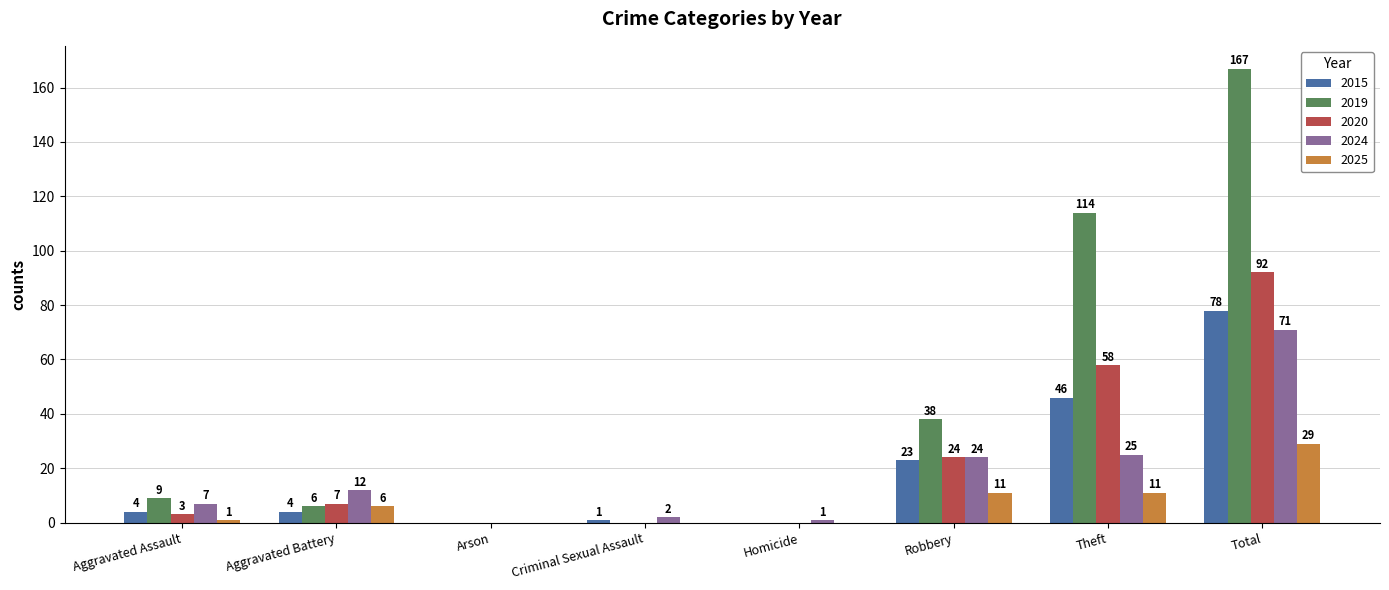

The 2015 series shows -36 at Homicide. True or false?

False